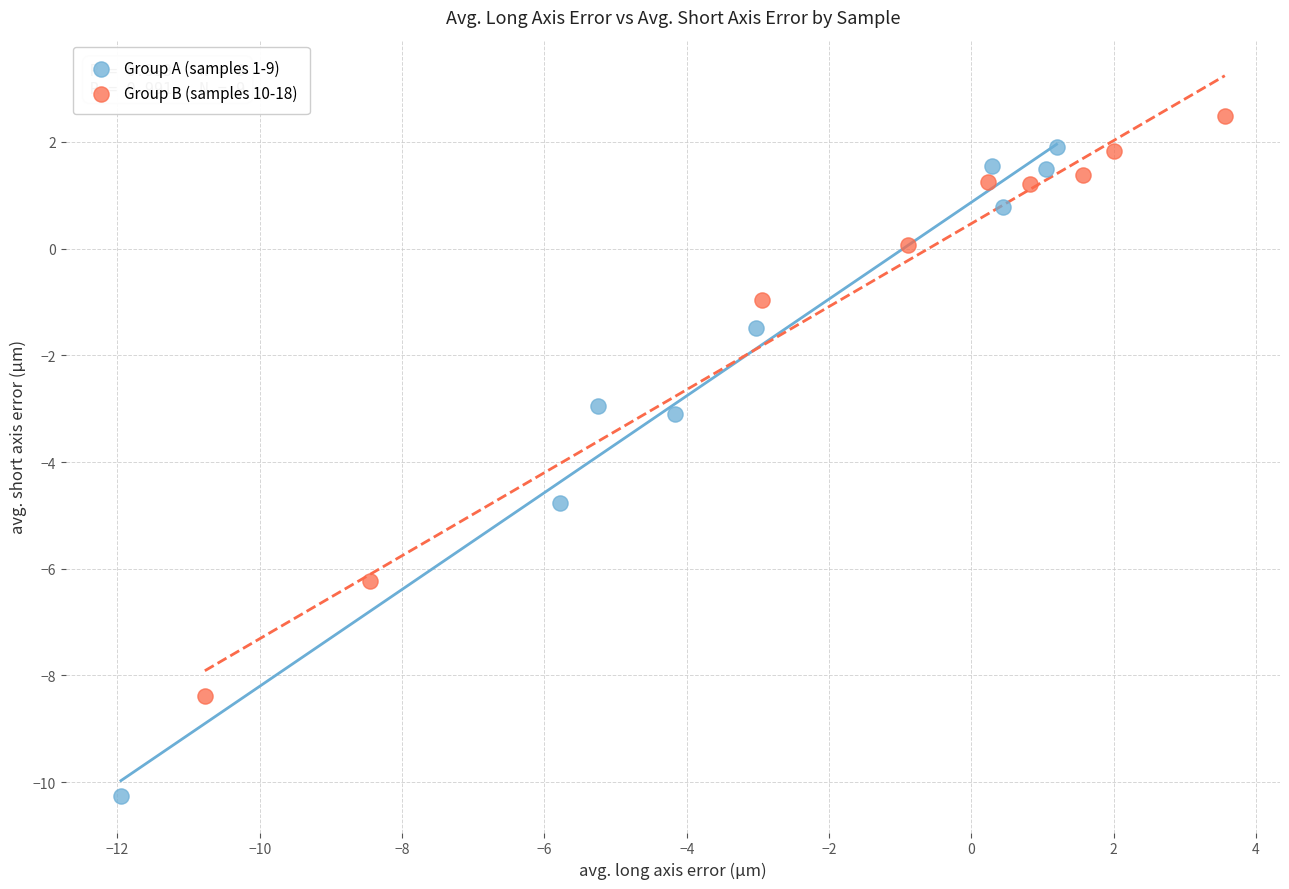

Which series reaches the minimum Y coordinate?

Group A (samples 1-9)